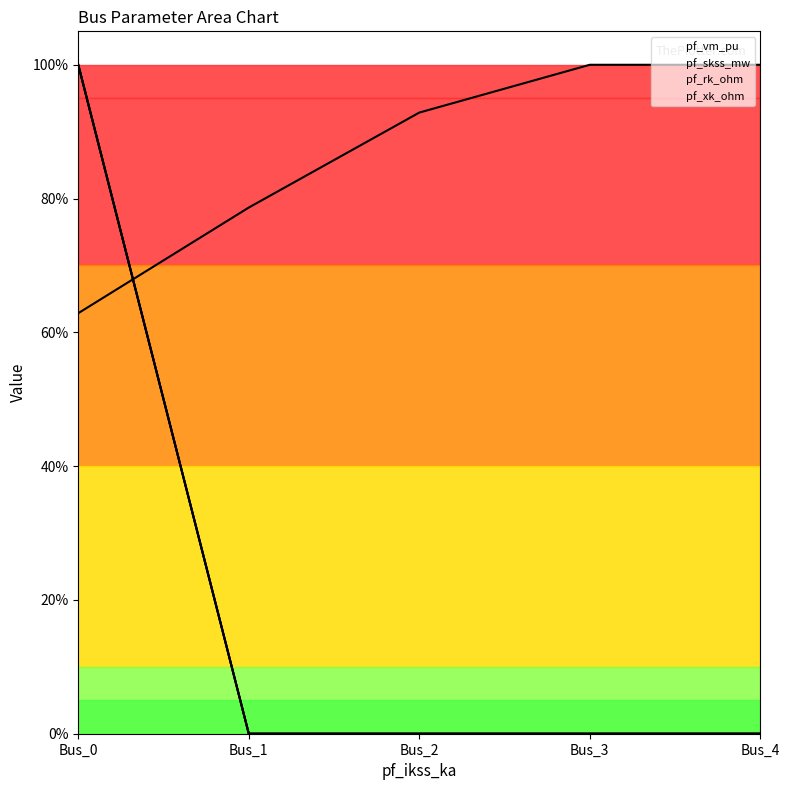

How many positive values does the pf_xk_ohm series have?

1